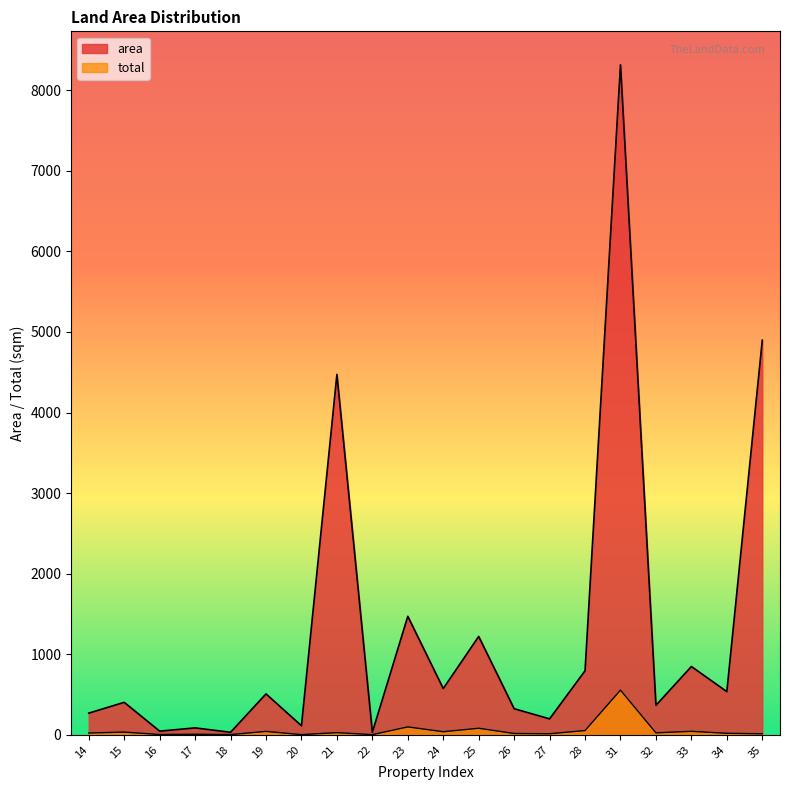

What is the average value of the area series?

1275.4